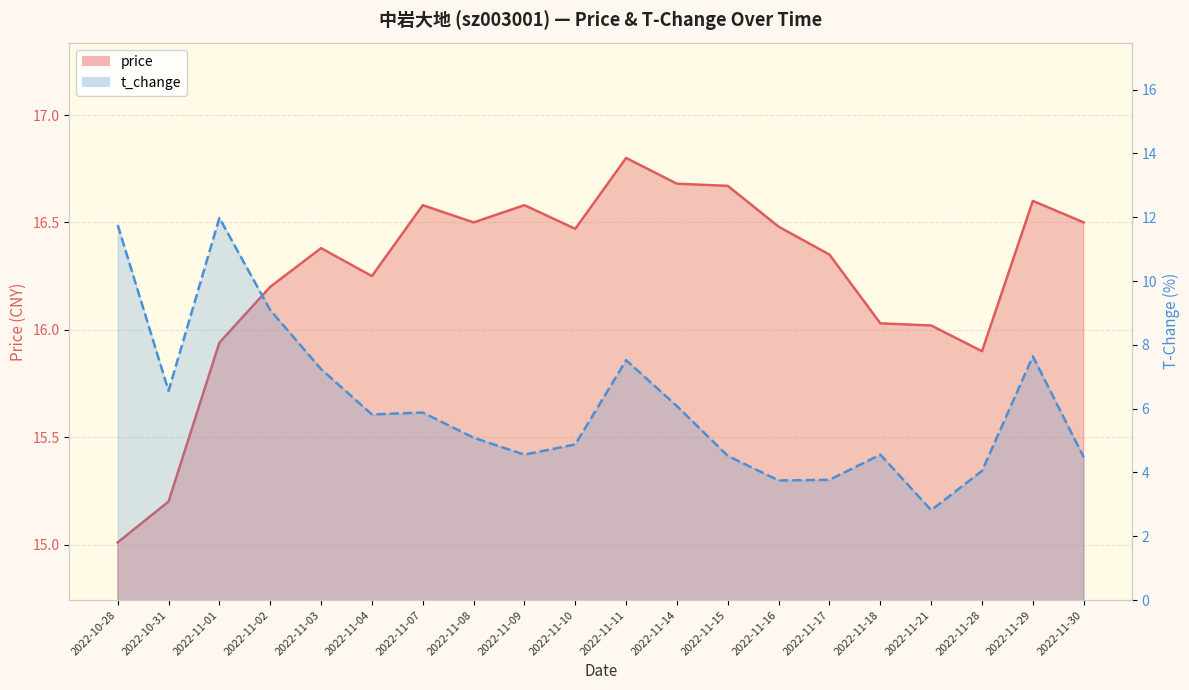

The price series shows 15.9 at 2022-11-28. True or false?

True